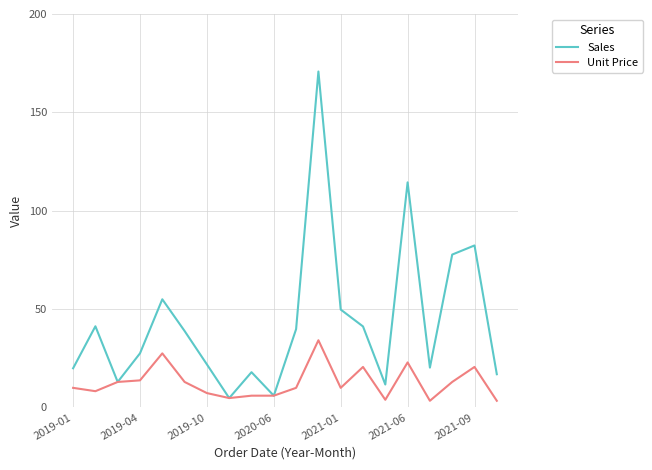

List the series in order of their peak value, highest first.

Sales, Unit Price